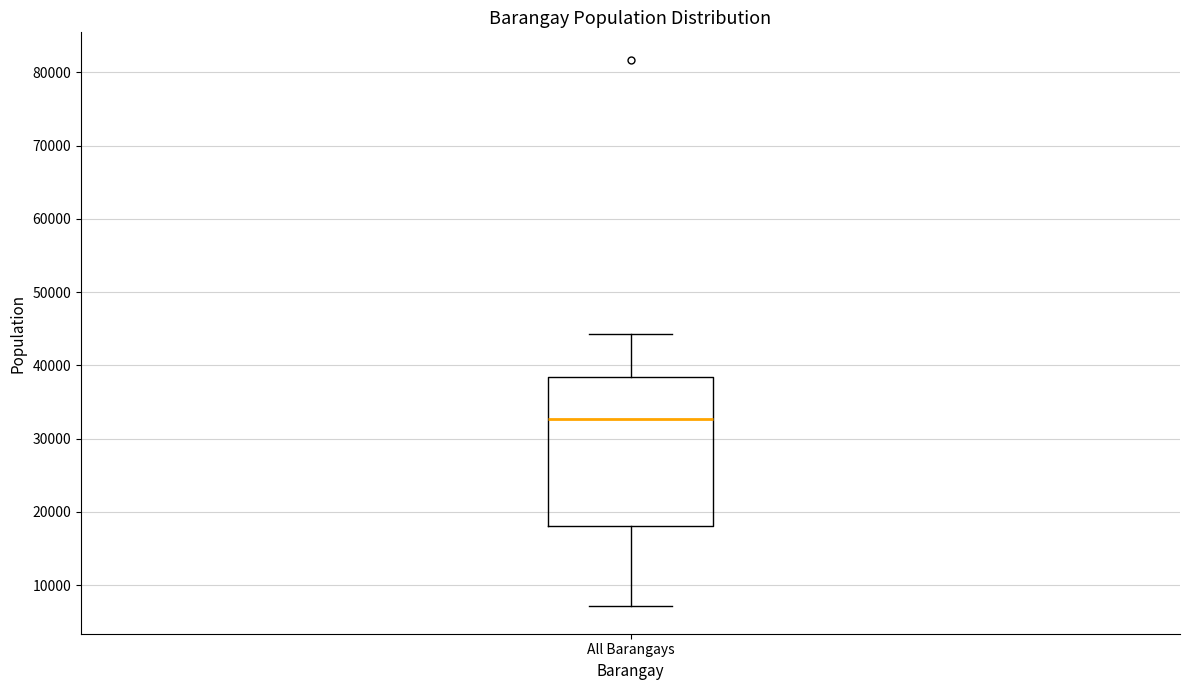

Where does the lower whisker of the box for All Barangays end on the y-axis? The values are not printed on the chart, so give them approximately, as read against the axis.

7000